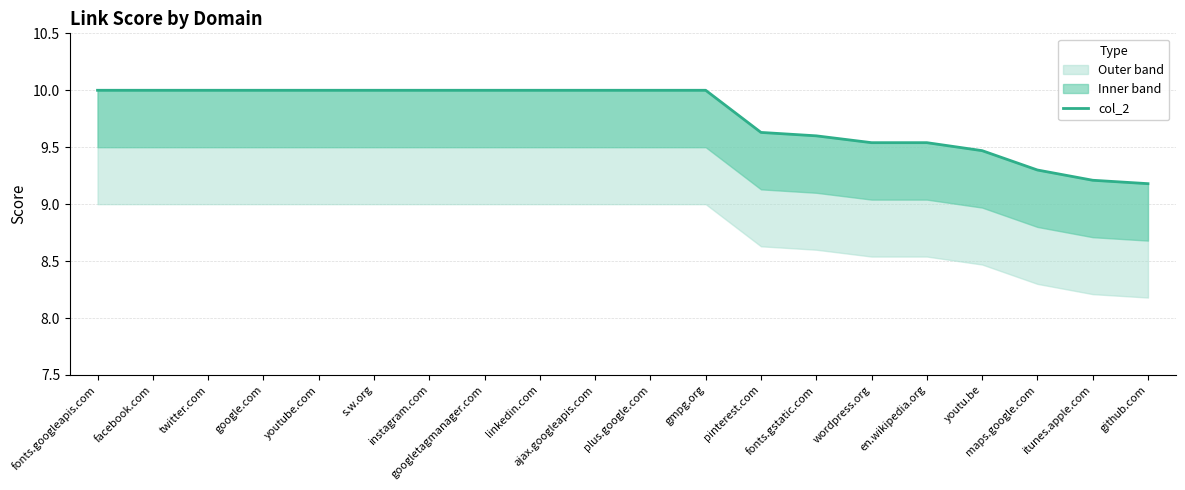

What is the average value?

9.8